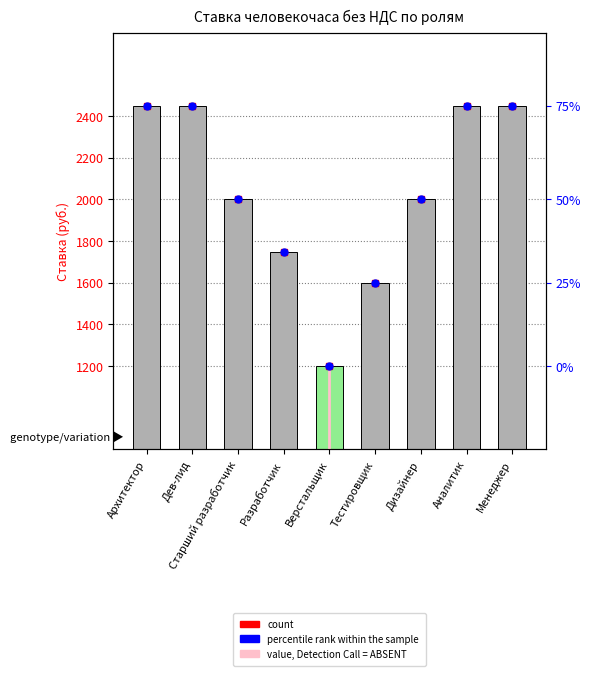

Reading right to left, what are all the values shown in this chart?

Менеджер=2450	Аналитик=2450	Дизайнер=2000	Тестировщик=1600	Верстальщик=1200	Разработчик=1750	Cтарший разработчик=2000	Дев-лид=2450	Архитектор=2450